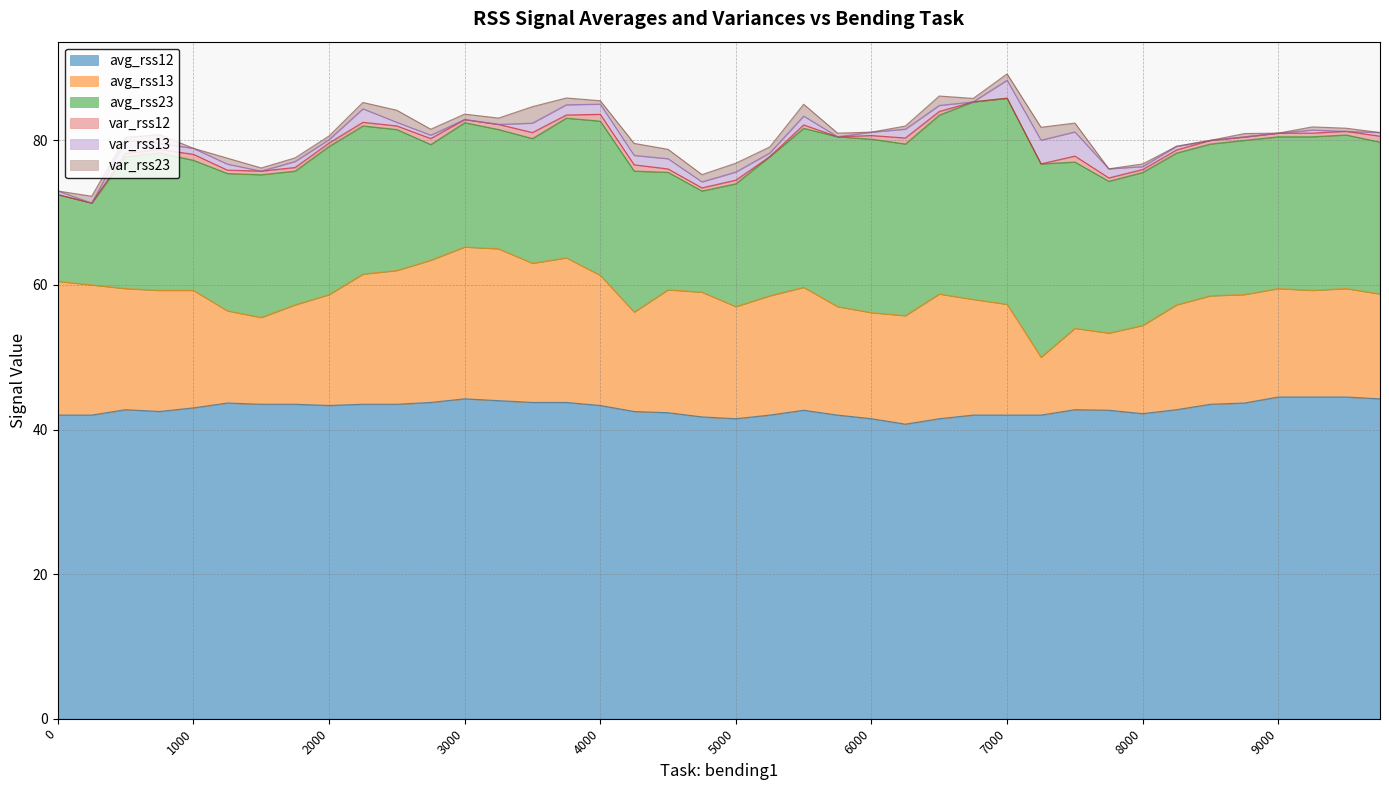

How many lines are shown in the chart?

6